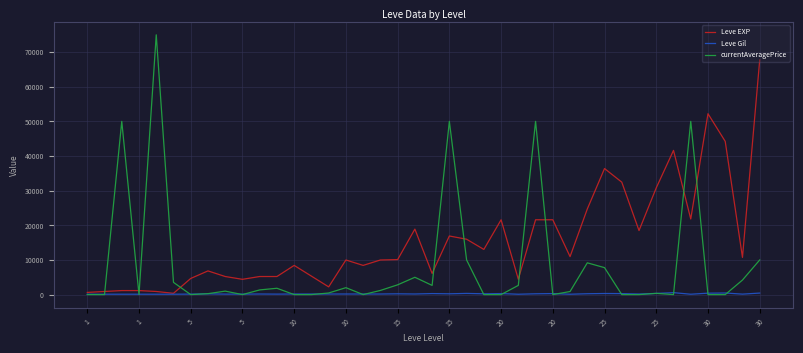

What is the difference between the second highest and second lowest values in the Leve Gil series?

353